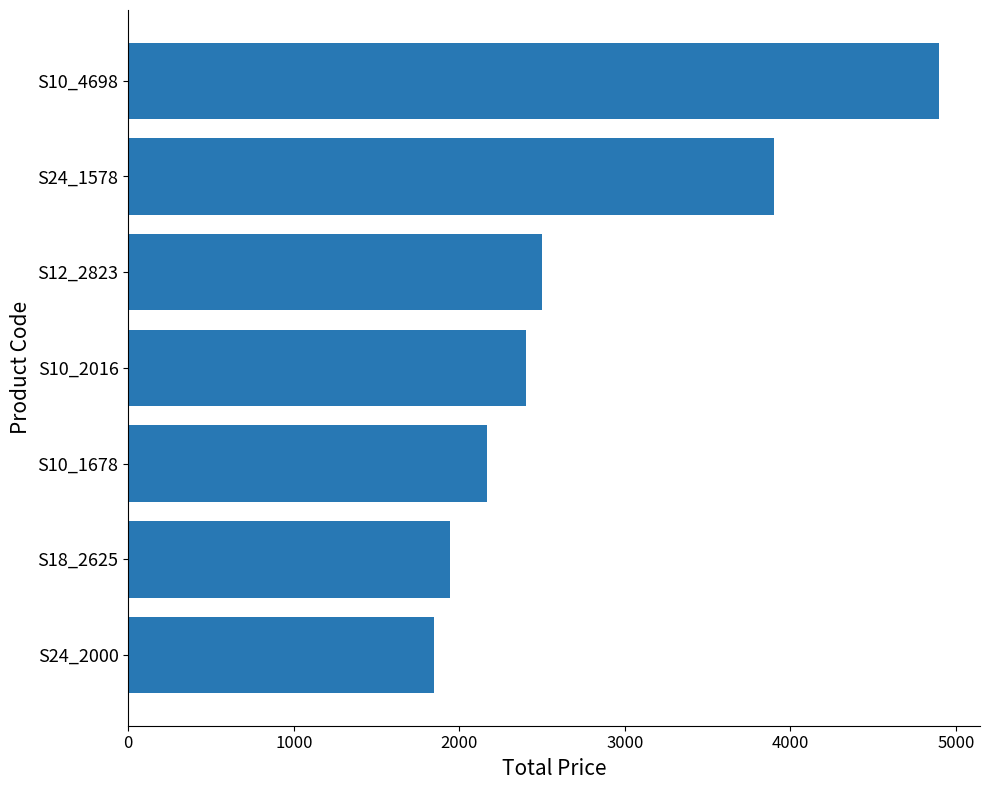

What is the minimum value shown in the chart?

1847.0